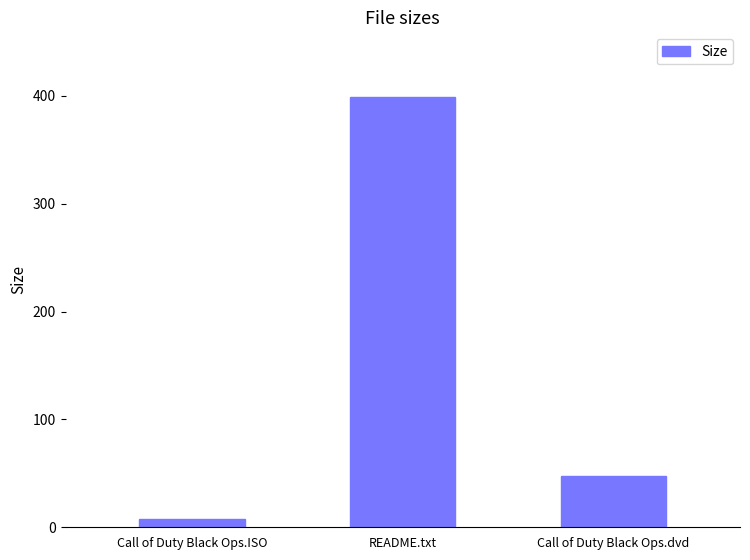

Rank the categories by value from lowest to highest.

Call of Duty Black Ops.ISO, Call of Duty Black Ops.dvd, README.txt